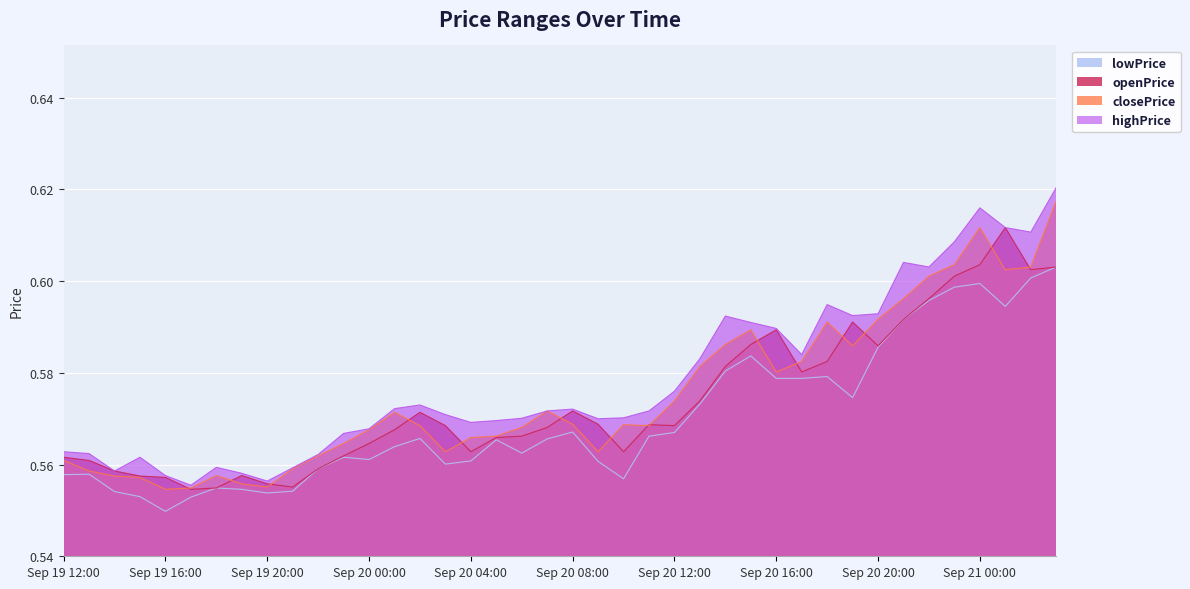

True or false: lowPrice has more than 2 interior local peaks.

True